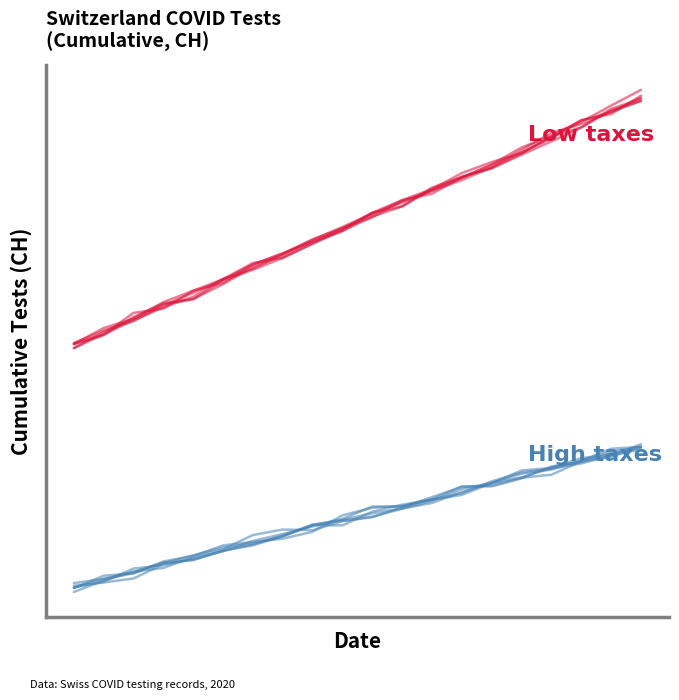

What value does the Low taxes series have at 19?

1595.6